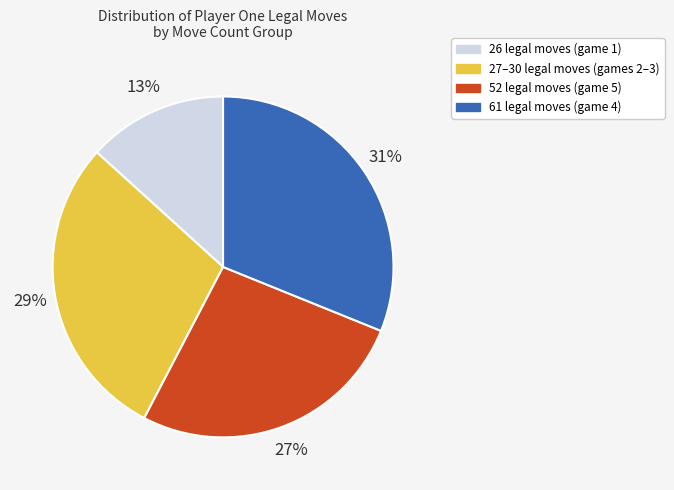

Is there a majority slice in this chart?

No